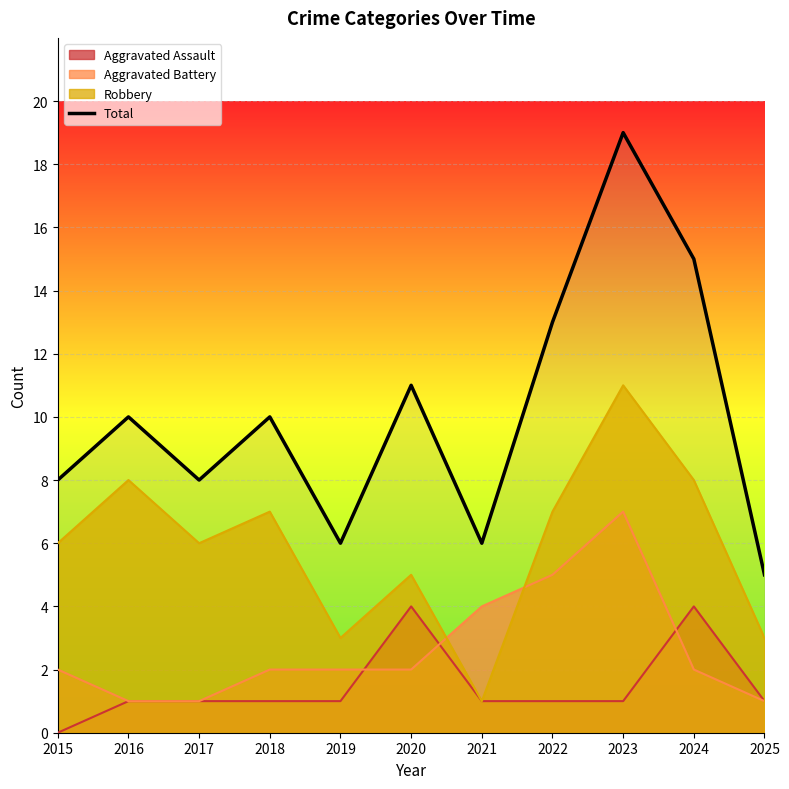

The value at 2024 is 8. True or false?

False